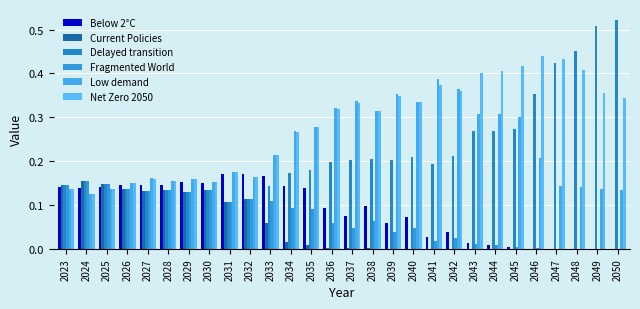

At which category is the sum across all series the highest?

2050